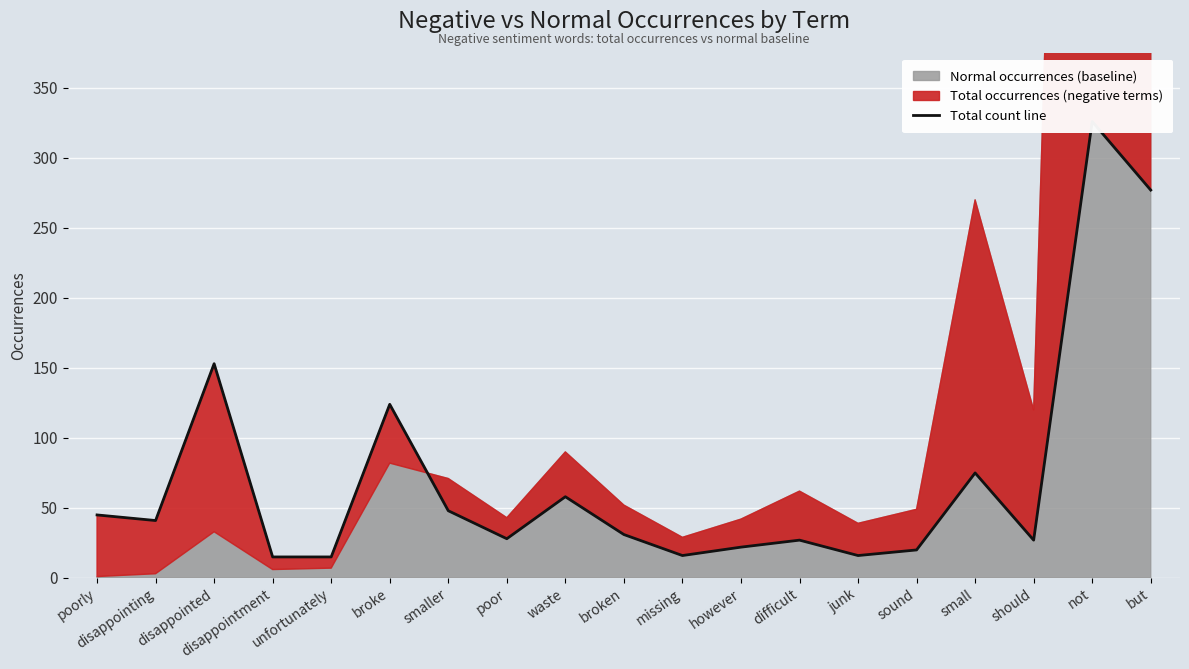

What is the greatest value displayed?

326